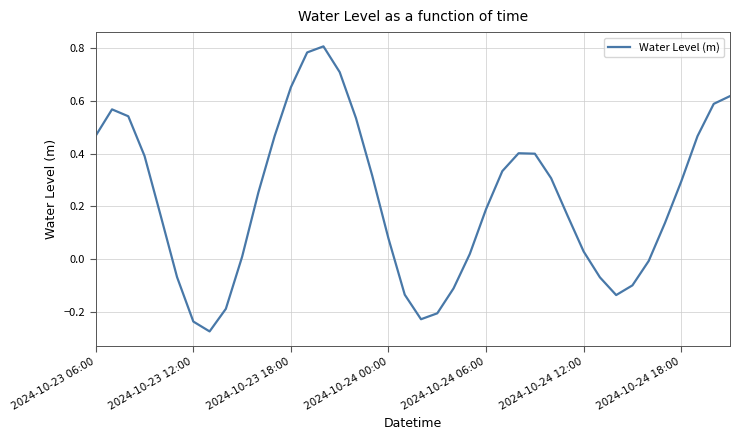

How many lines are shown in the chart?

1